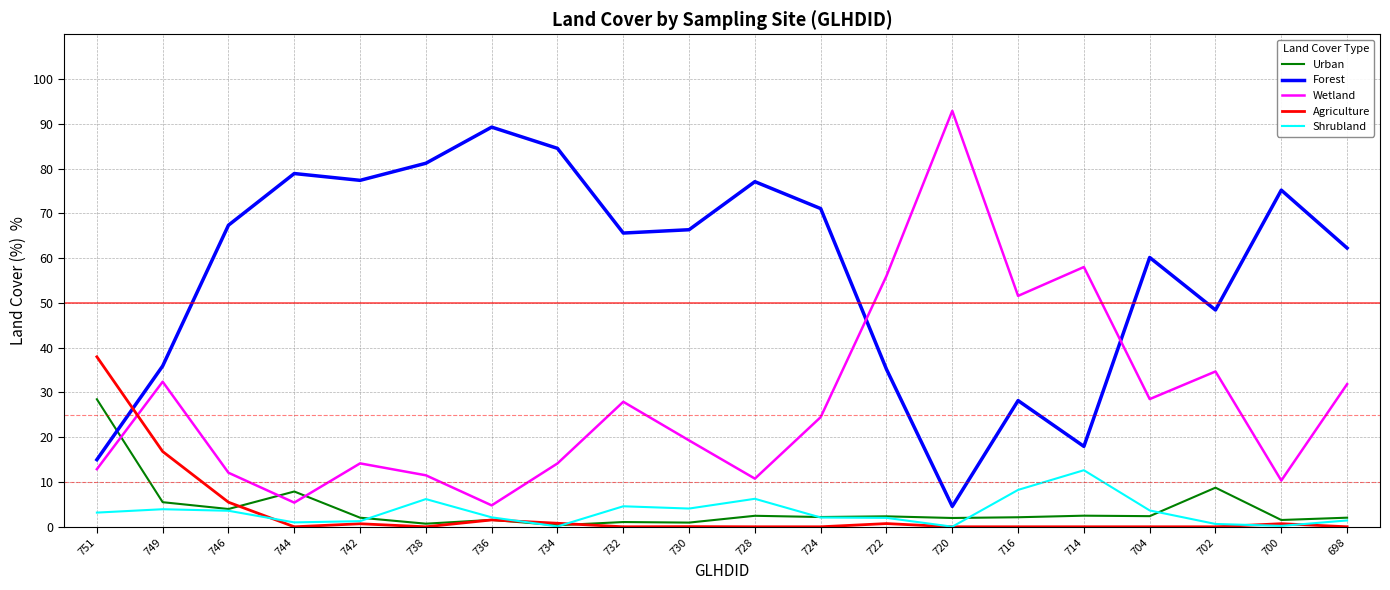

Which label corresponds to the largest value in the chart?

720